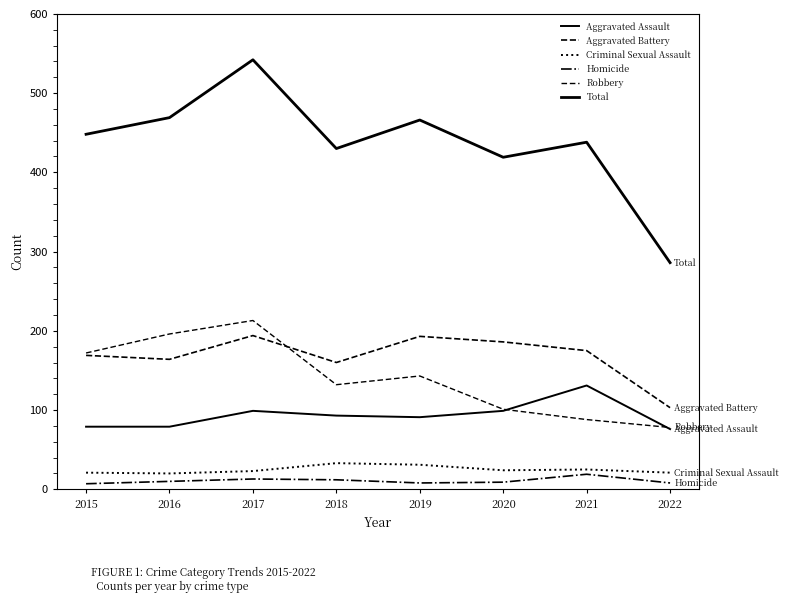

At which category is the sum across all series the highest?

2017